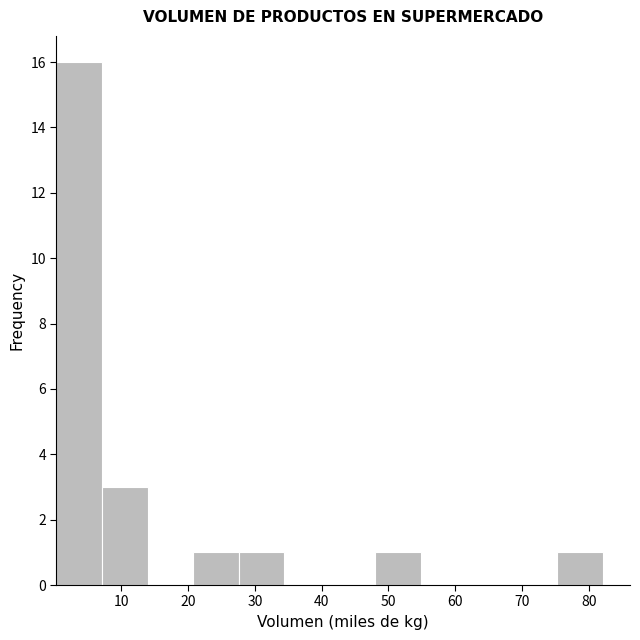

Reading left to right, list every bar in this chart as the range it spans on the x-axis followed by its height. Neither the bar edges nor the heights are printed on the chart, so give them approximately, as read against the axes.

0 to 7: 16
7 to 14: 3
14 to 21: 0
21 to 28: 1
28 to 34: 1
34 to 41: 0
41 to 48: 0
48 to 55: 1
55 to 62: 0
62 to 68: 0
68 to 75: 0
75 to 82: 1